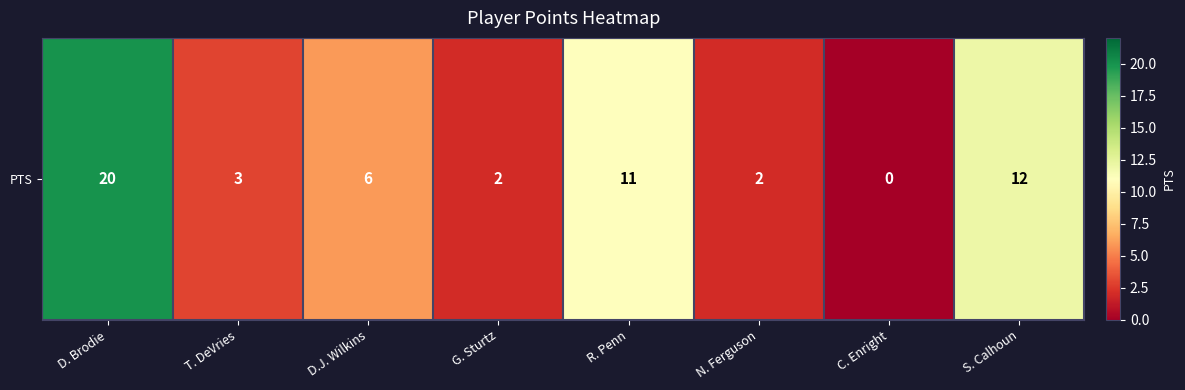

Is it true that the value at D.J. Wilkins is 10?

False